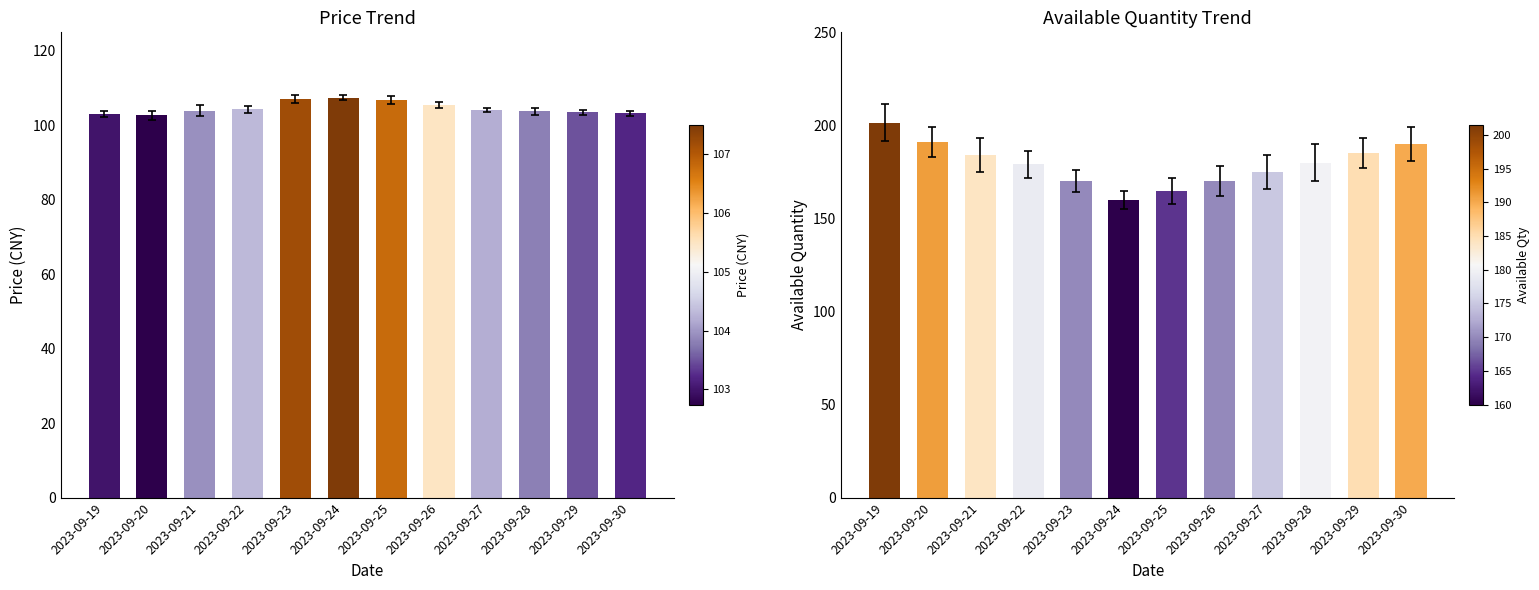

What is the difference between the maximum and minimum values in the 在售数量 series?

41.4